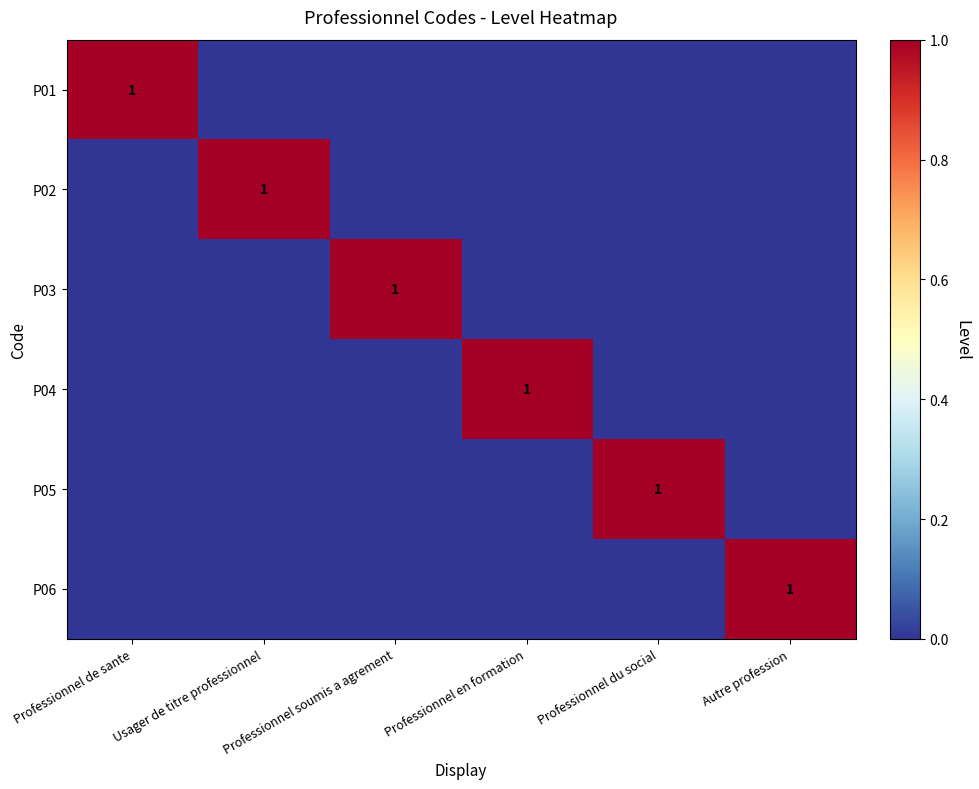

What is the maximum value for P02?

1